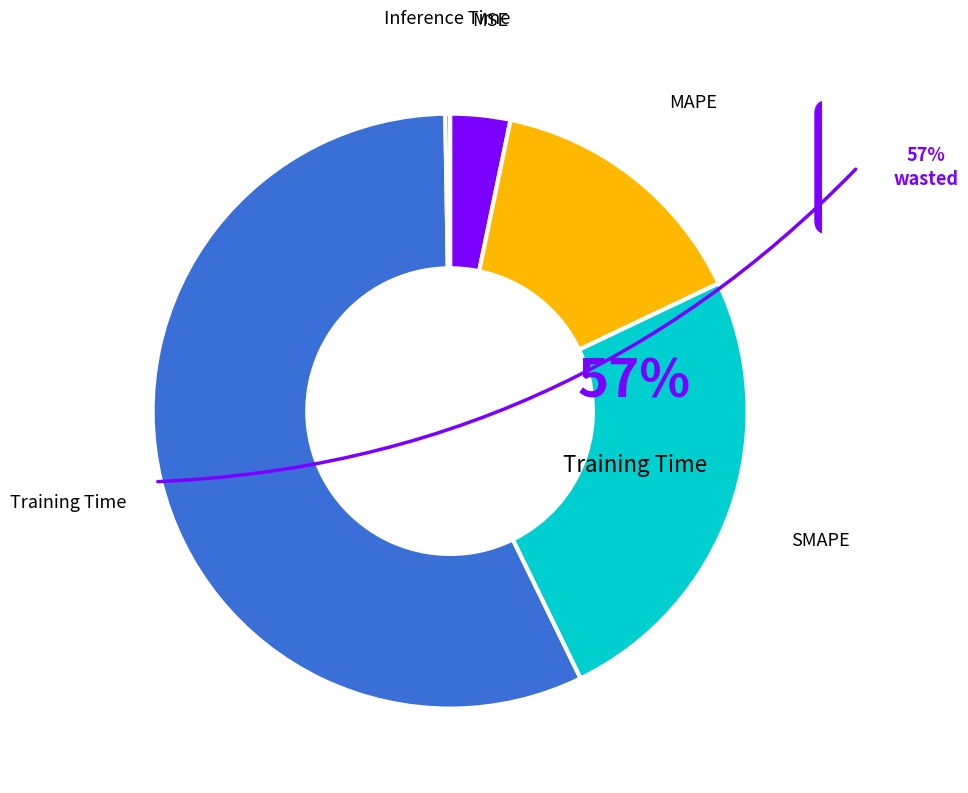

To the nearest percent, what percentage of the pie is SMAPE?

25%